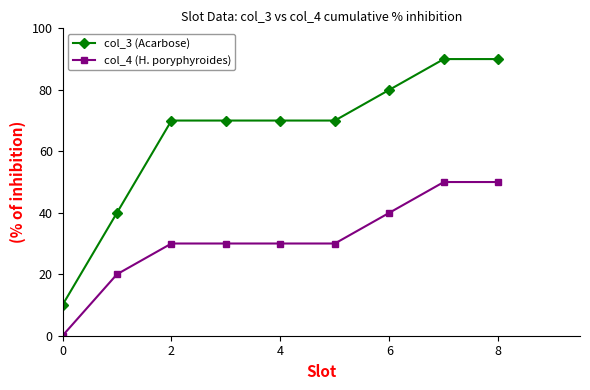

List the series in order of their peak value, lowest first.

col_4 (H. poryphyroides), col_3 (Acarbose)